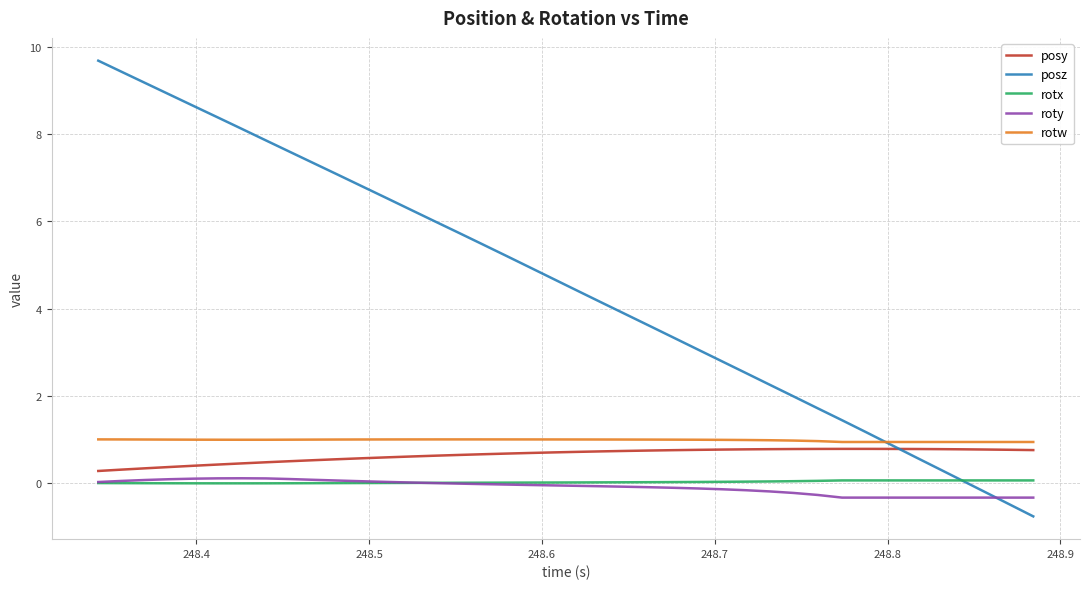

Which series has the largest range (max minus min)?

posz